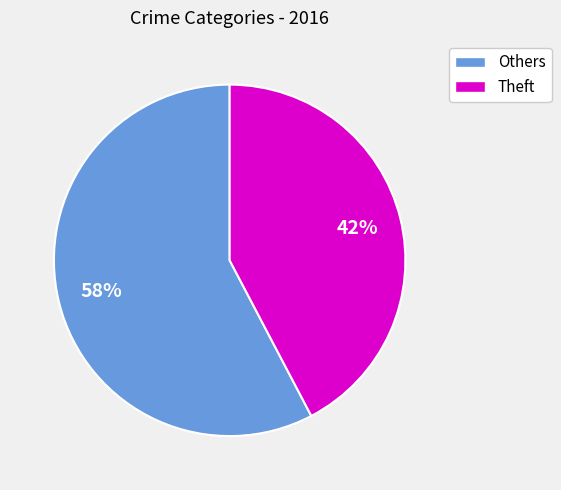

To the nearest percent, what is the average slice percentage?

50%